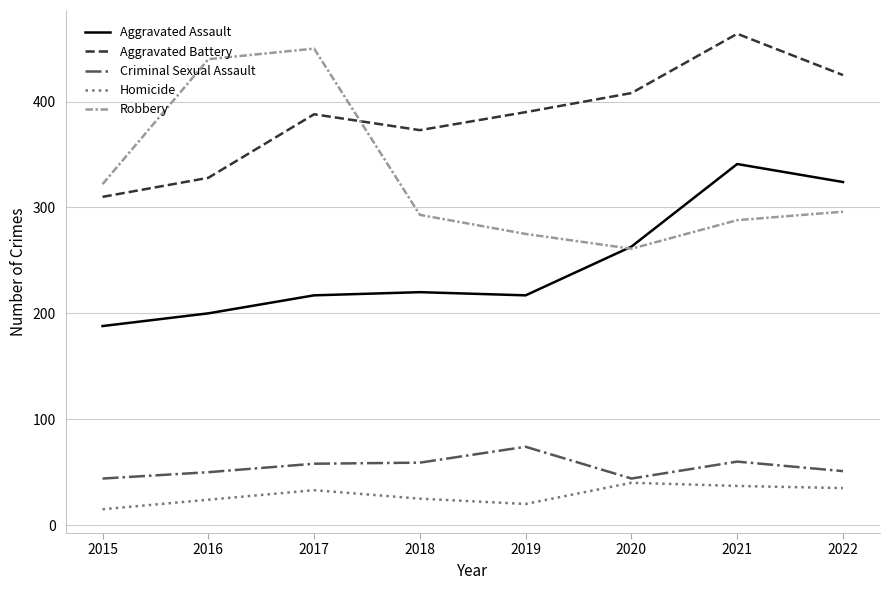

Is it true that Aggravated Battery equals 425 at 2022?

True